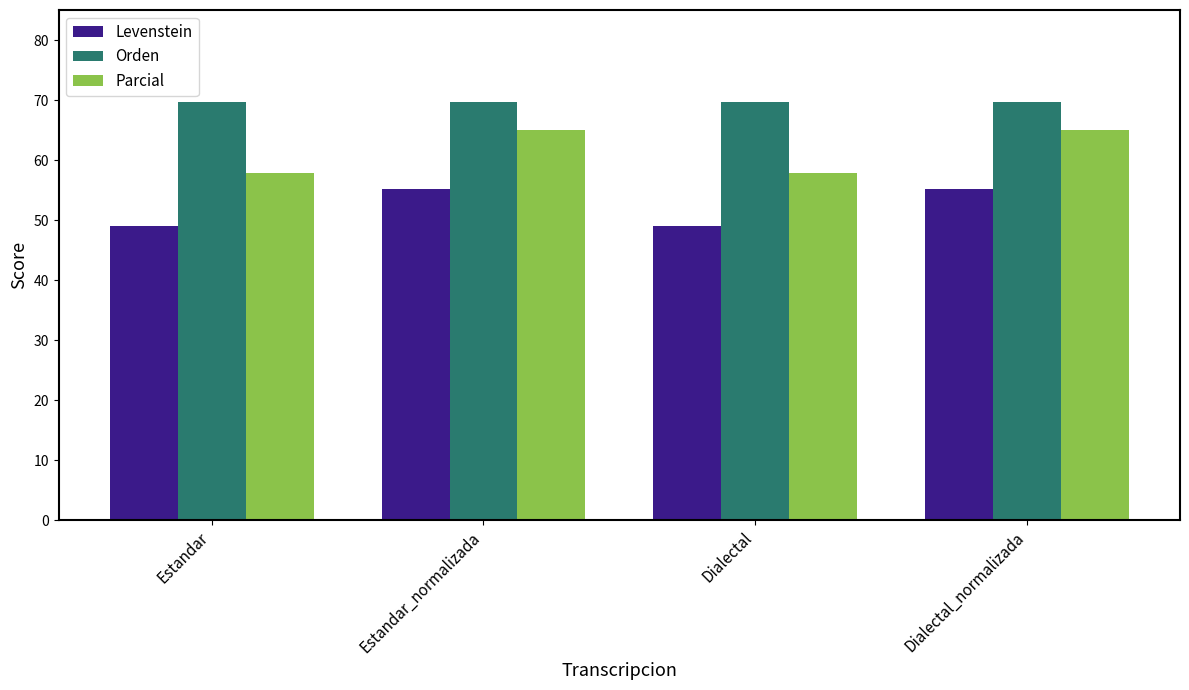

Which series has the largest range (max minus min)?

Parcial